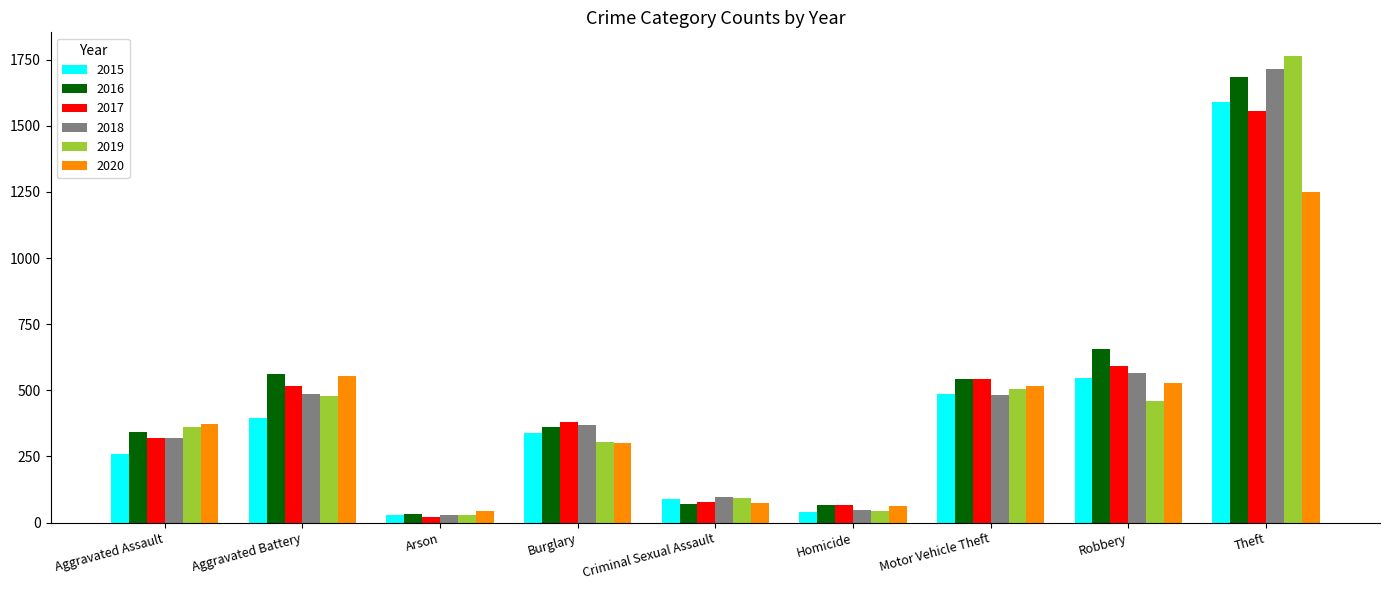

How many data points in 2016 are less than 360?

4